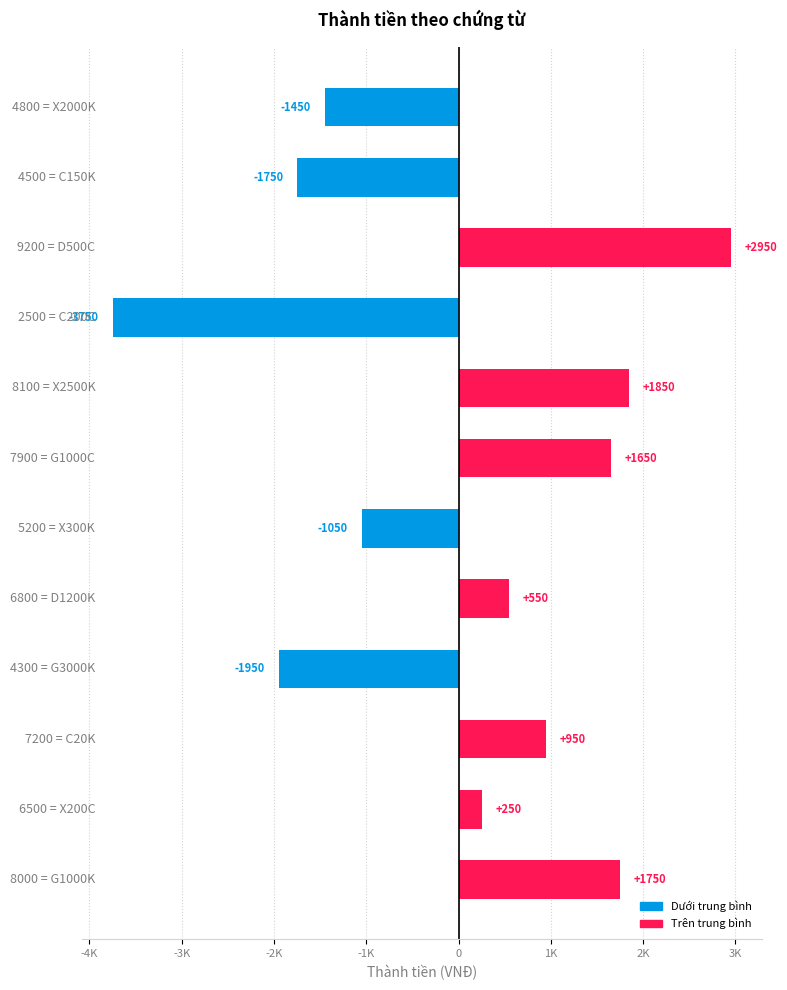

Does the chart contain any negative values?

Yes